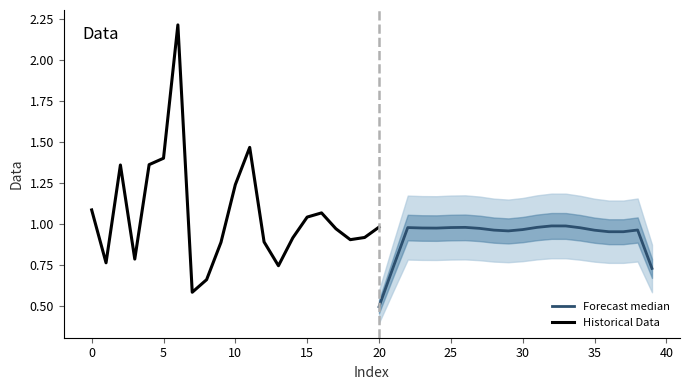

What is the difference between the second highest and minimum values?

0.9